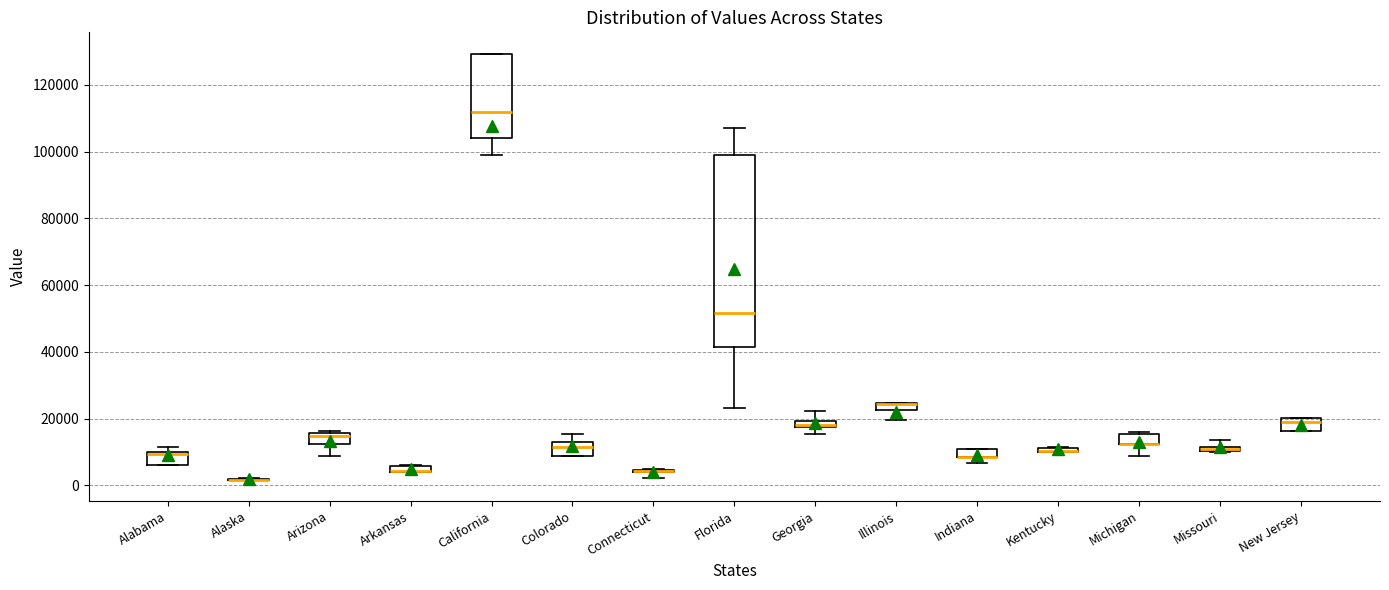

Which box is the tallest, from its lower edge to its upper edge?

Florida